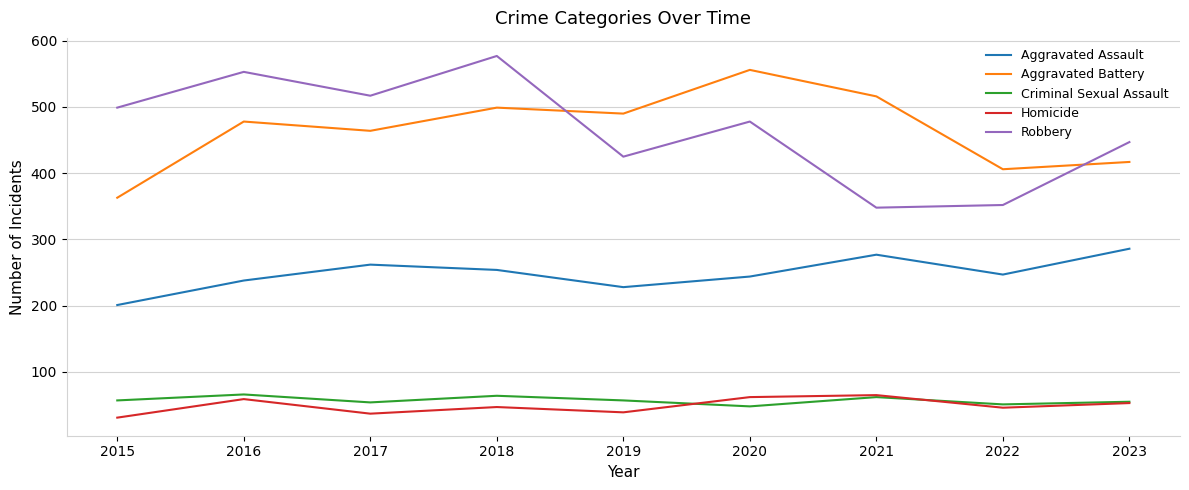

True or false: Robbery and Criminal Sexual Assault intersect in this chart.

False